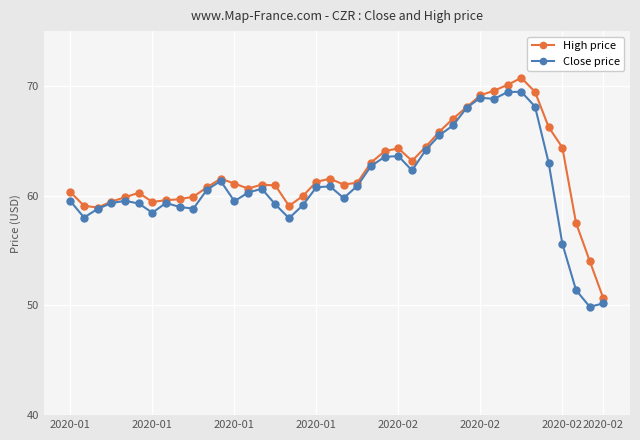

What is the difference between the maximum and second lowest values in the Close price series?

19.3